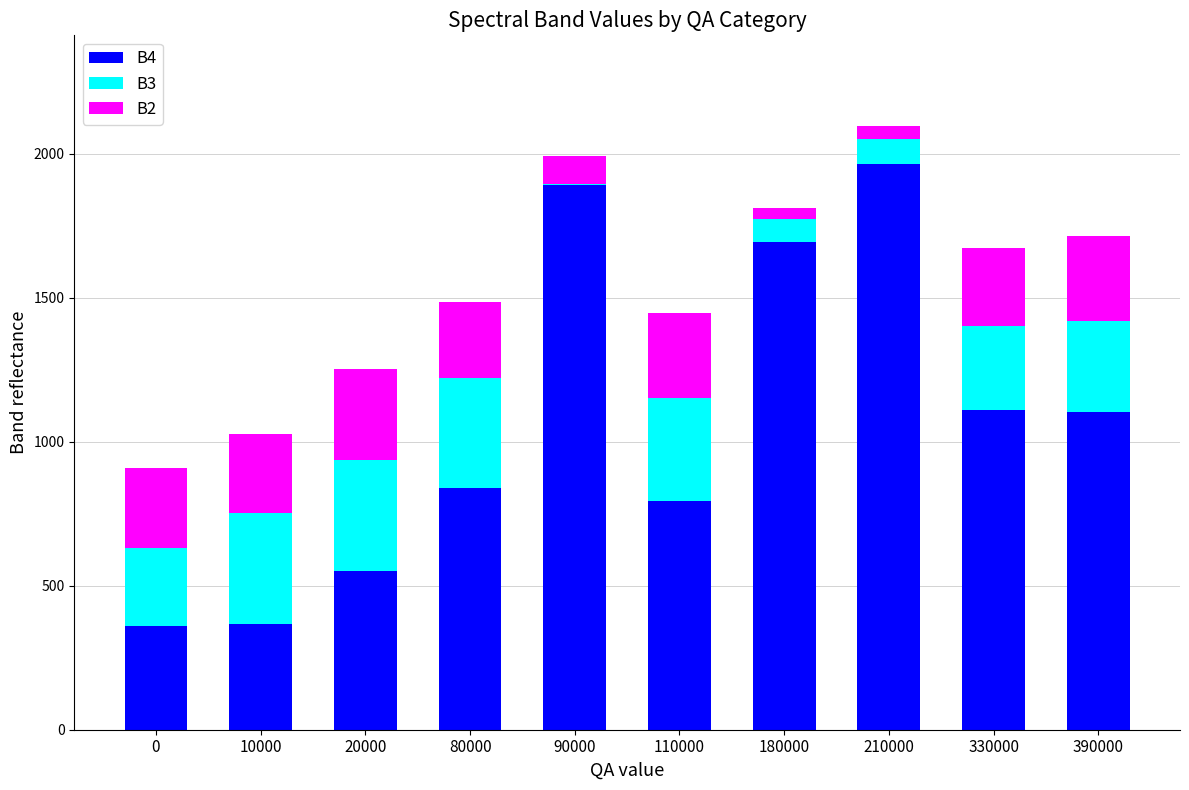

True or false: B4 has a value of 1104 at 390000.

True